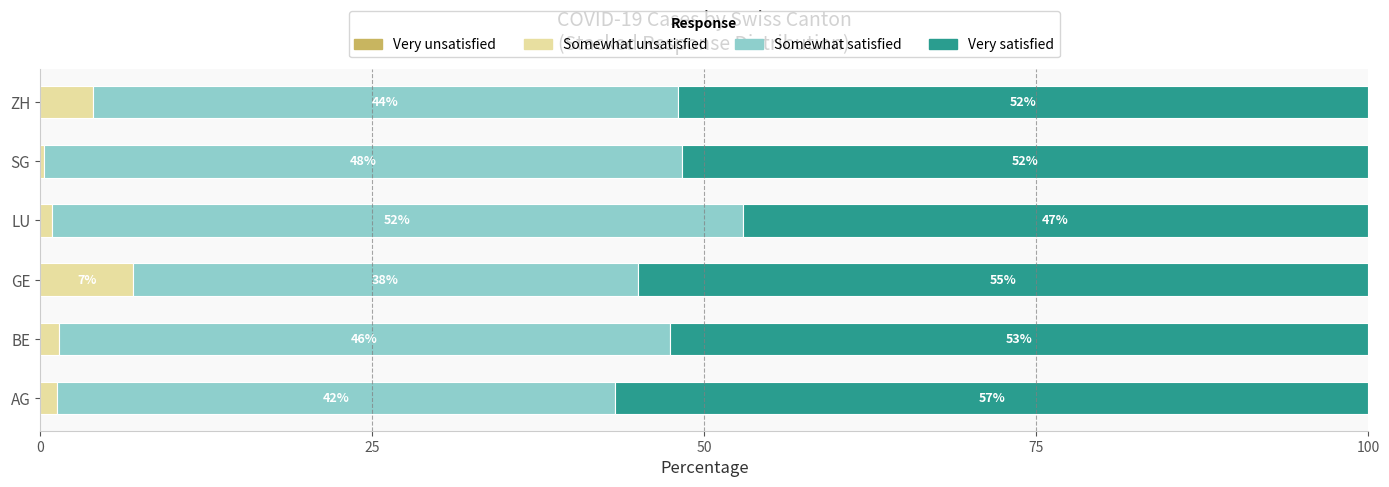

What is the highest value of the Somewhat unsatisfied series?

7.0